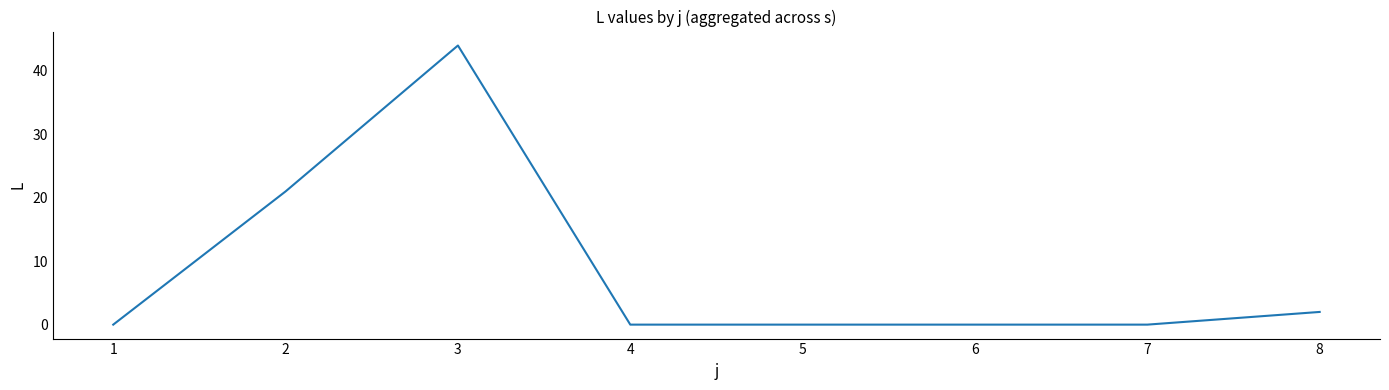

Reading right to left, what are all the values shown in this chart?

2	0	0	0	0	44	21	0